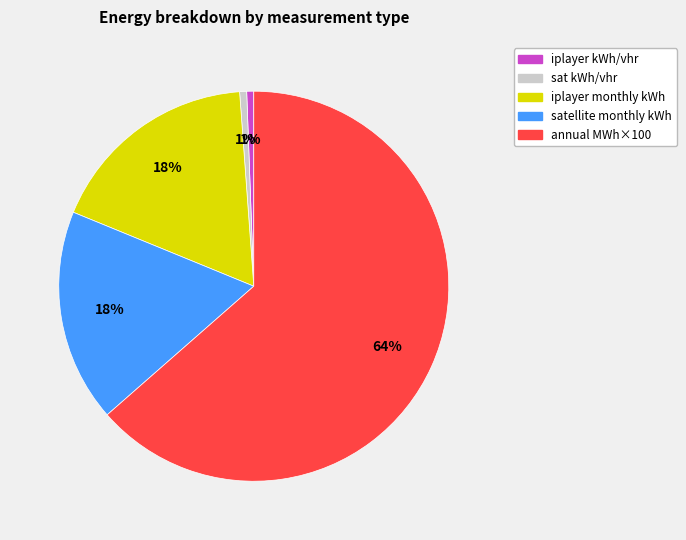

Count the number of slices in the pie.

5